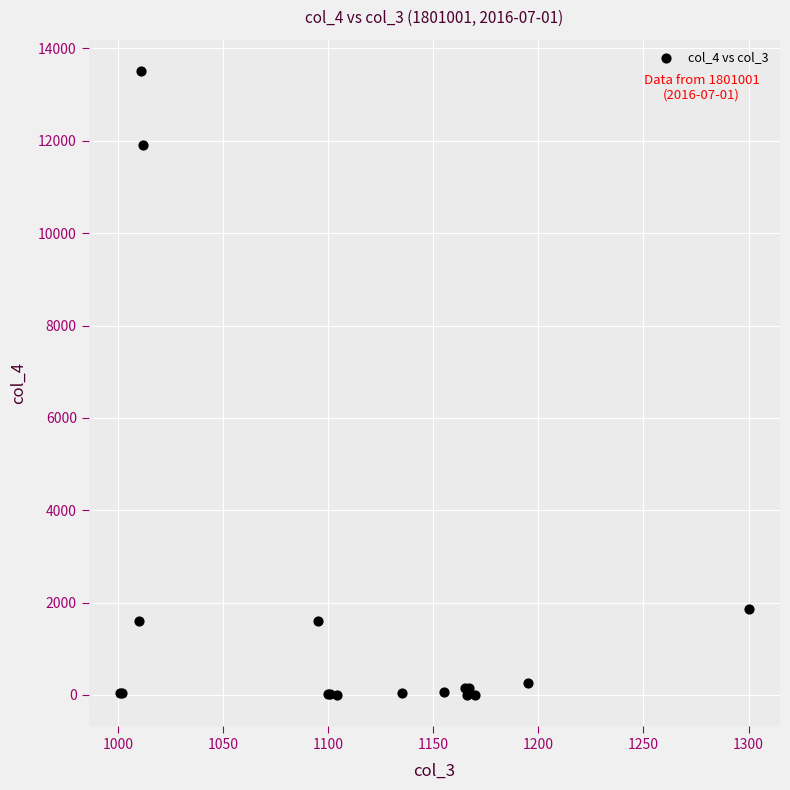

What Y value in the scatter plot is closest to 6758?

1861